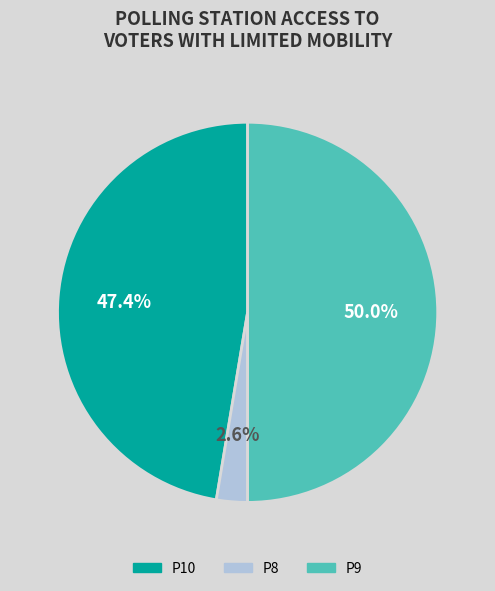

To the nearest percent, what is the difference between the P10 and P8 slice percentages?

45%